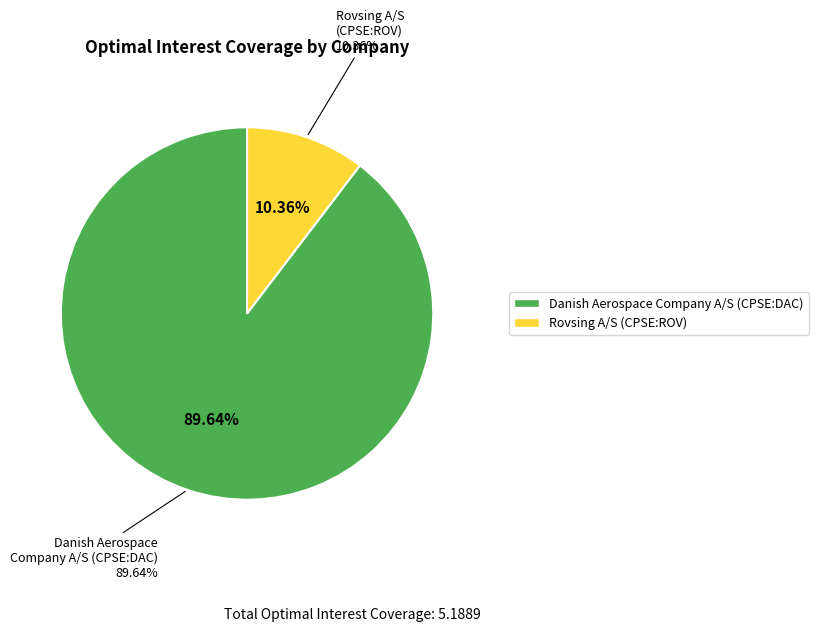

Which category has the smallest portion of the pie?

Rovsing A/S (CPSE:ROV)